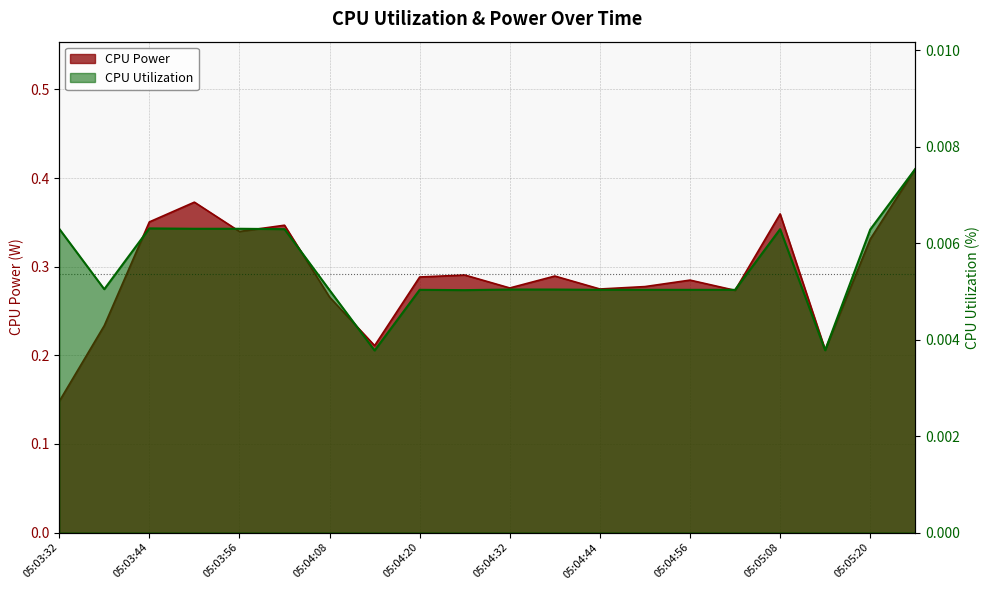

At which category is the sum across all series the highest?

05:05:26